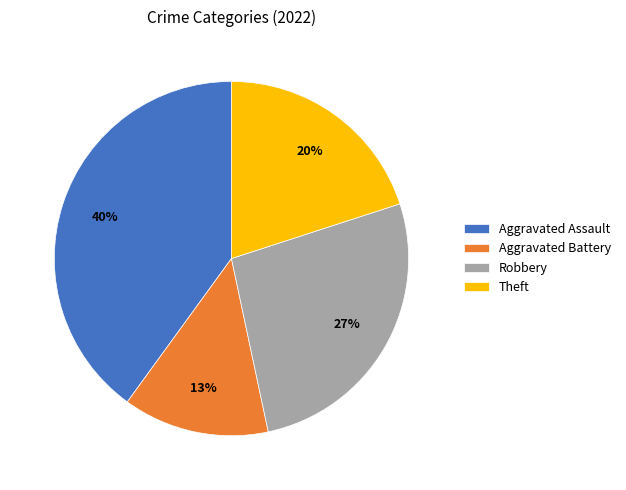

Which slice is the smallest?

Aggravated Battery